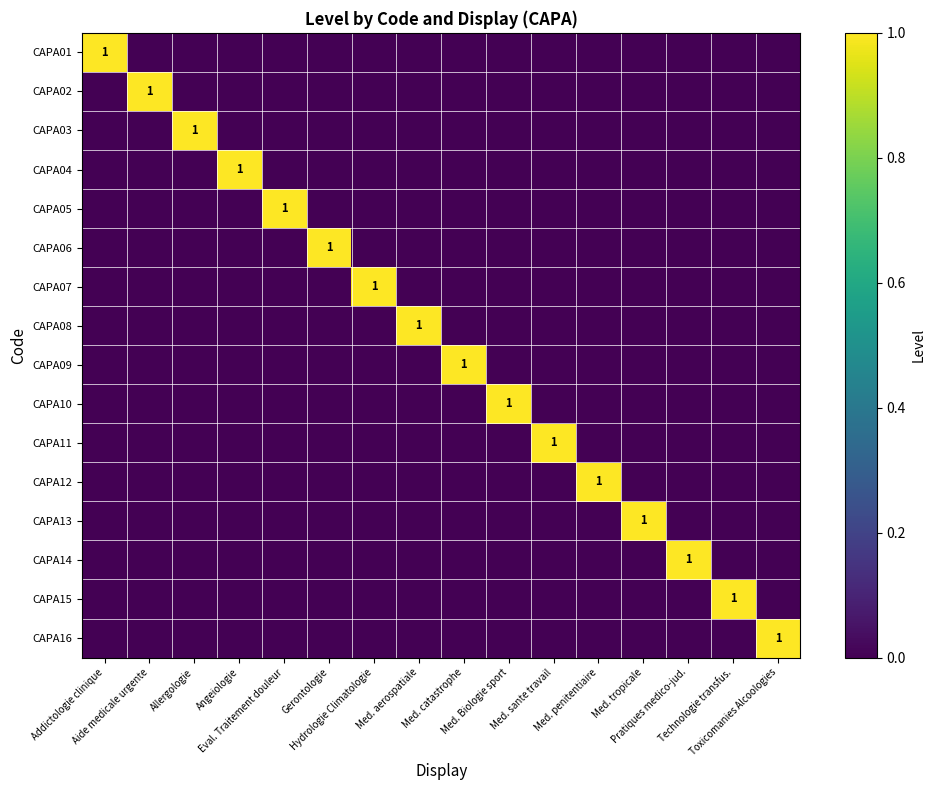

What is the sum of all CAPA03 values?

1